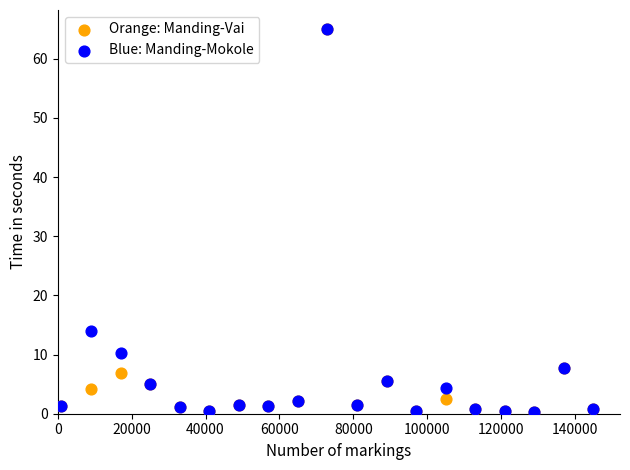

In the Orange: Manding-Vai series, what Y value is closest to 32?

7.8